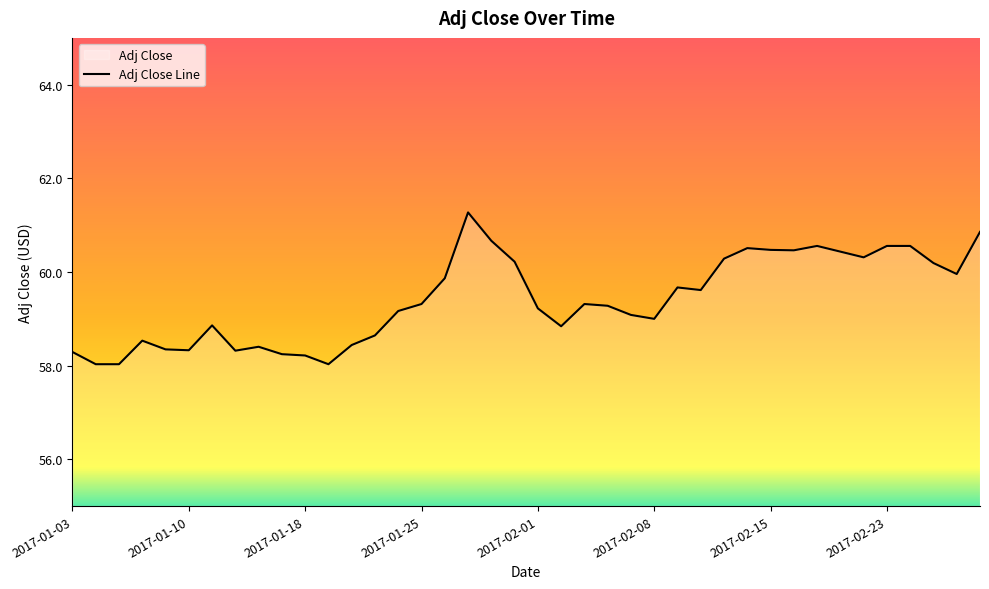

Which label corresponds to the largest value in the chart?

2017-01-27